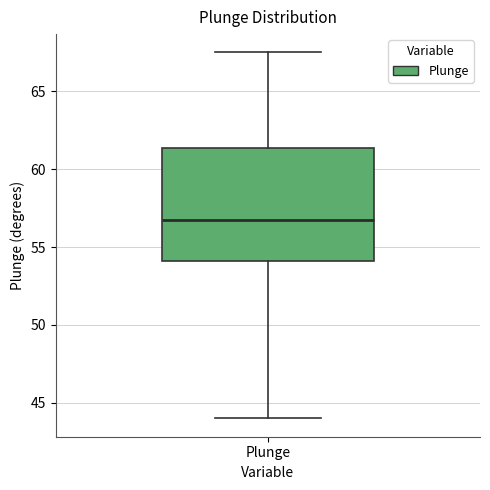

Read this box plot against the y-axis: the position of the median line, the range covered by the box, and the ends of both whiskers. The values are not printed on the chart, so give them approximately, as read against the axis.

median 57.0, box 54.0 to 61.5, whiskers 44.0 to 67.5